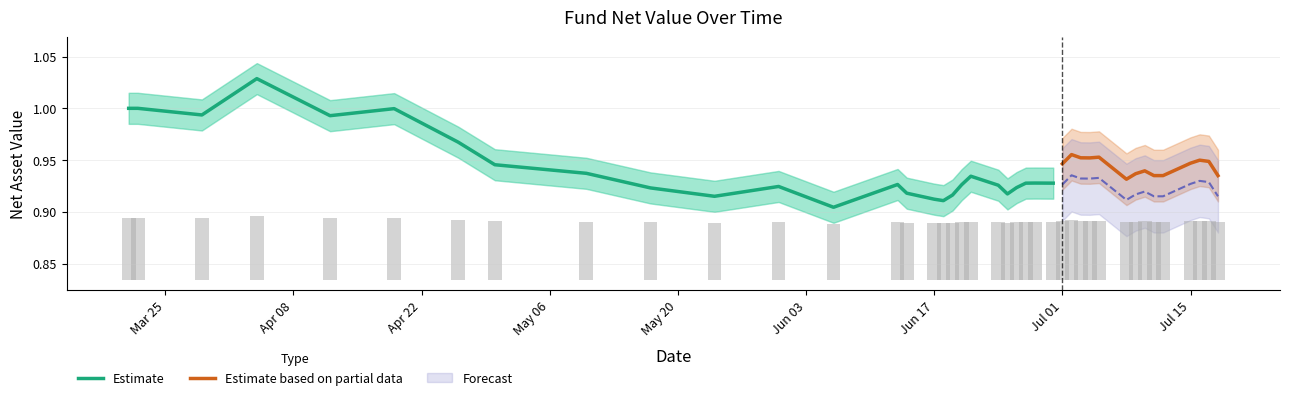

List the labels in order of value, smallest first.

2019-06-06, 2019-06-18, 2019-06-17, 2019-05-24, 2019-06-19, 2019-06-25, 2019-06-14, 2019-05-17, 2019-06-26, 2019-05-31, 2019-06-24, 2019-06-20, 2019-06-13, 2019-06-27, 2019-06-30, 2019-06-28, 2019-07-08, 2019-06-21, 2019-07-11, 2019-07-12, 2019-07-18, 2019-07-09, 2019-05-10, 2019-07-10, 2019-04-30, 2019-07-01, 2019-07-15, 2019-07-17, 2019-07-16, 2019-07-04, 2019-07-03, 2019-07-05, 2019-07-02, 2019-04-26, 2019-04-12, 2019-03-29, 2019-04-19, 2019-03-21, 2019-03-22, 2019-04-04